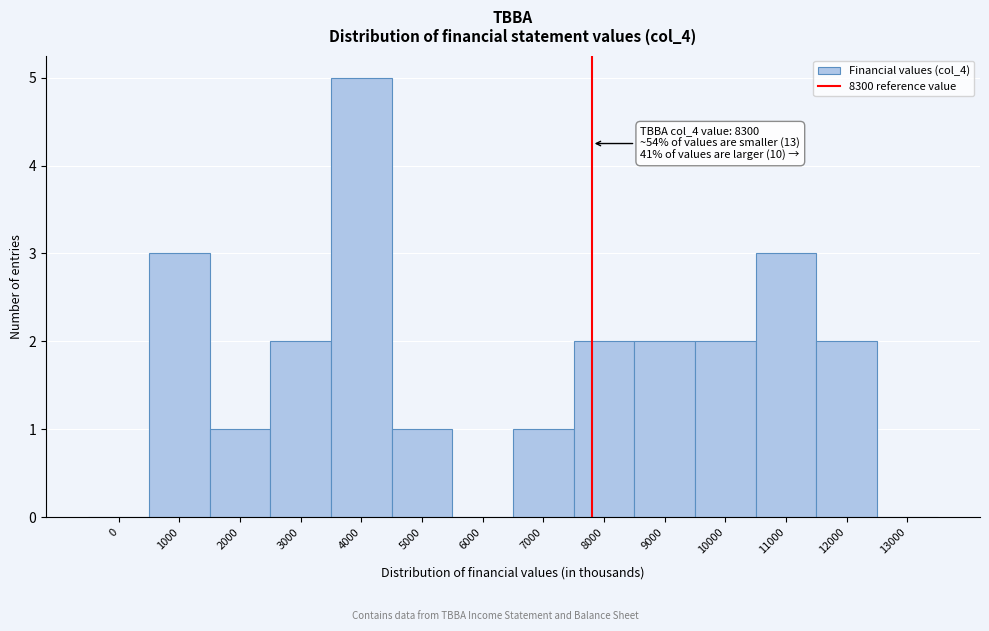

Reading left to right, list all the values displayed in this chart.

0=0	1000=3	2000=1	3000=2	4000=5	5000=1	6000=0	7000=1	8000=2	9000=2	10000=2	11000=3	12000=2	13000=0